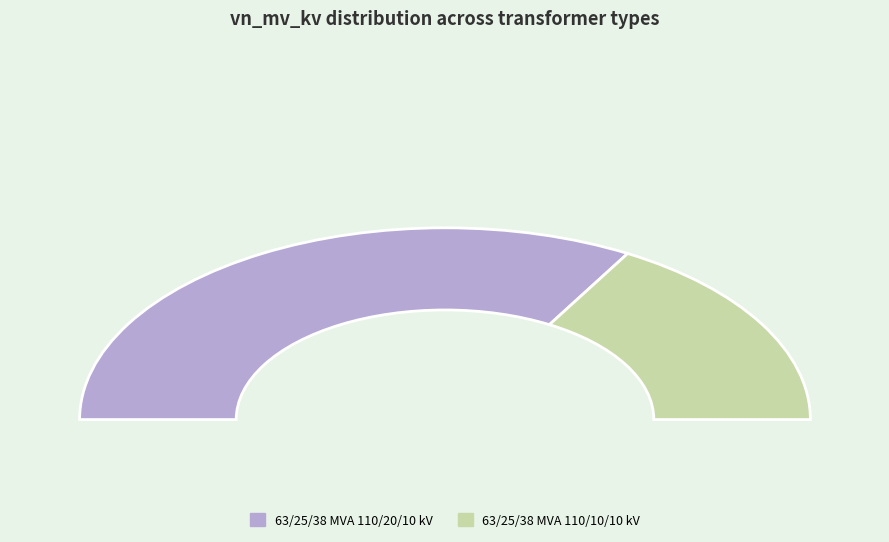

Approximately how many times larger is the value at 63/25/38 MVA 110/20/10 kV compared to 63/25/38 MVA 110/10/10 kV?

2.0